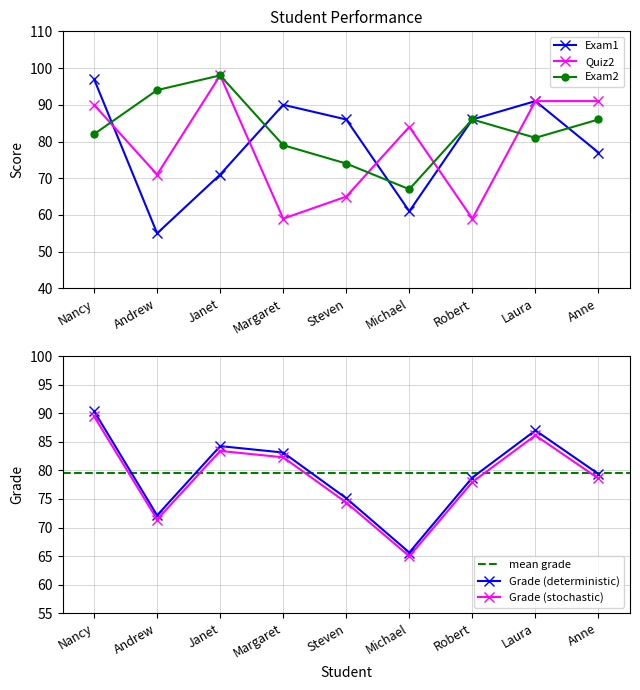

True or false: Quiz2 has more than 2 points higher than both neighbors.

False